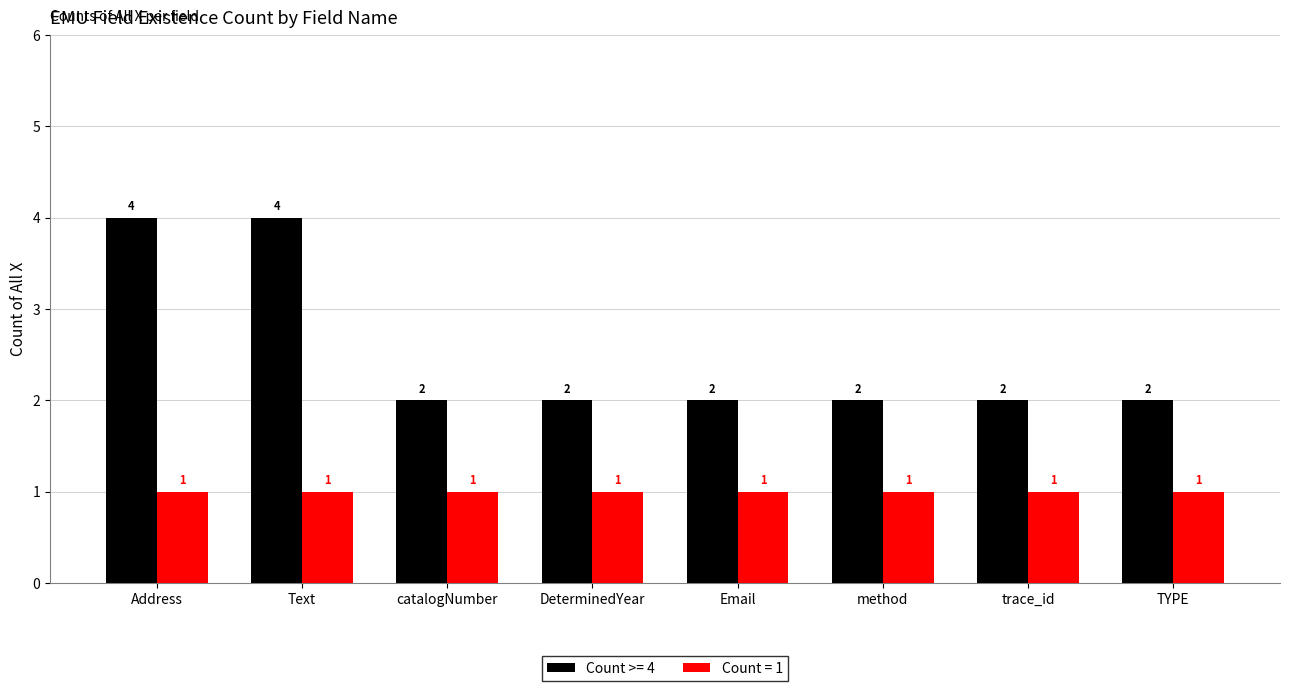

List the series in order of their overall mean, highest first.

Count >= 4, Count = 1